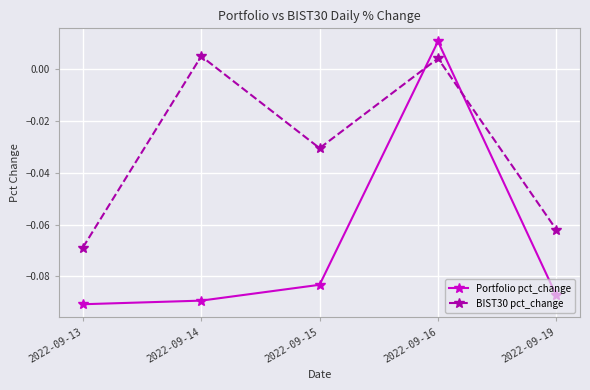

At which label does Portfolio pct_change reach its peak?

2022-09-16